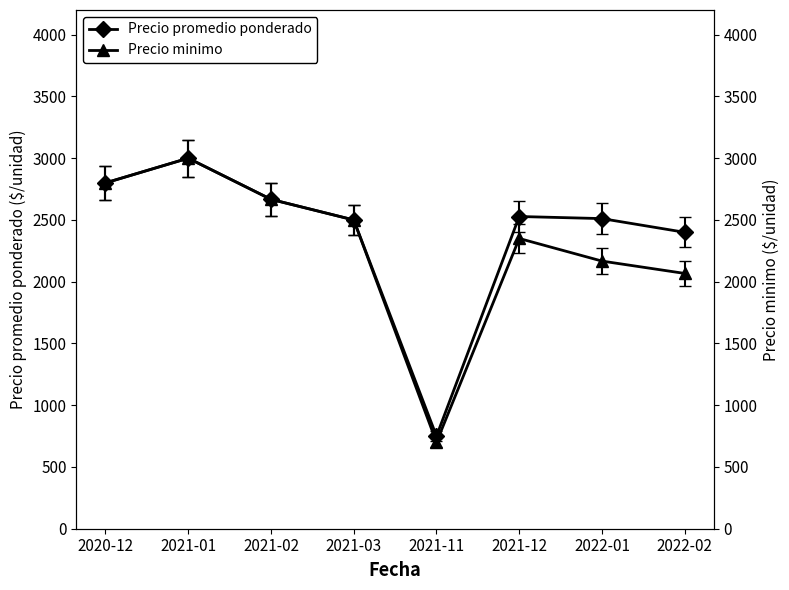

Where is the first local minimum for Precio minimo?

2021-11